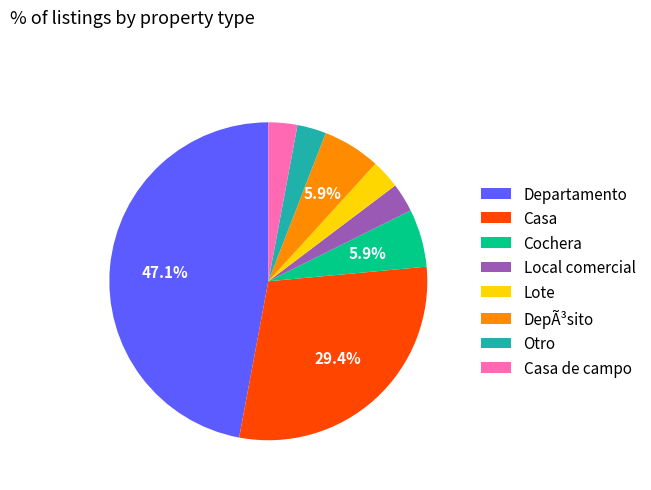

To the nearest percent, what is the combined percentage of DepÃ³sito and Casa?

35%